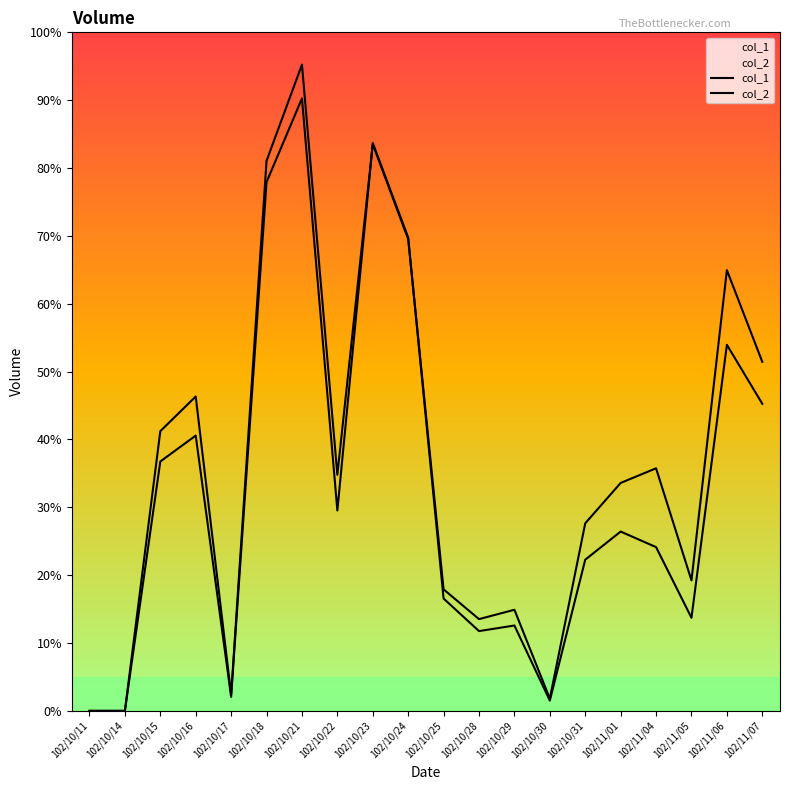

What is the label of the 17th point from the right?

102/10/16